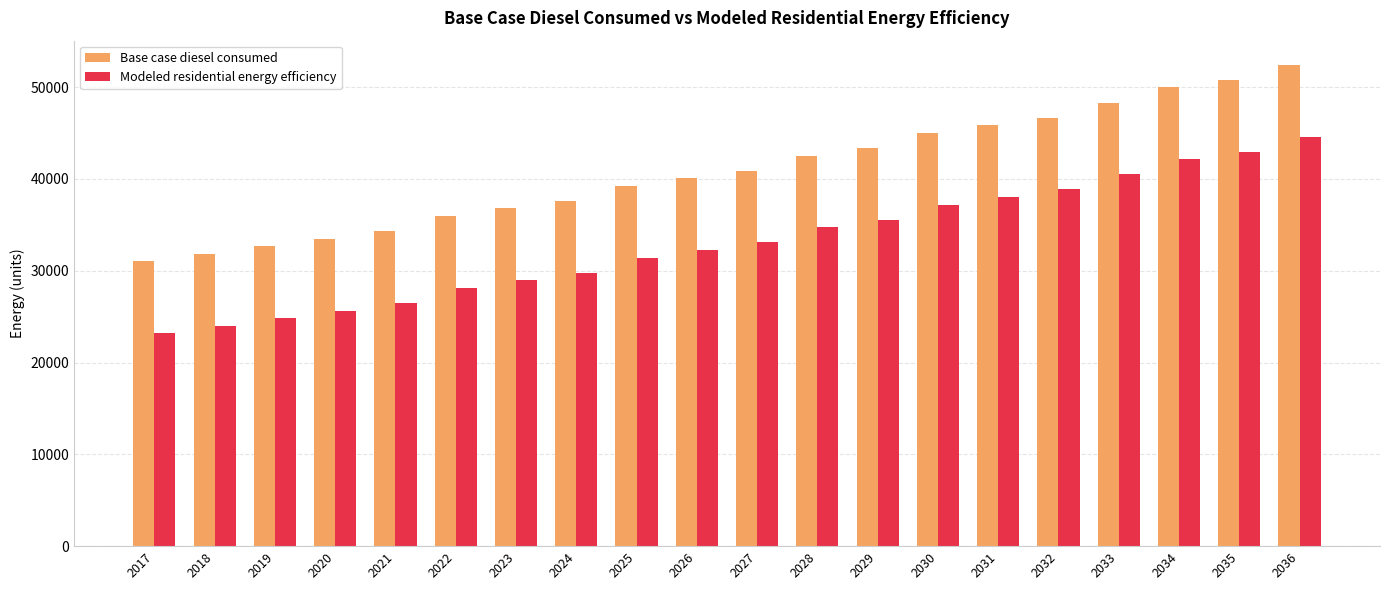

How many bars are there in each group?

2